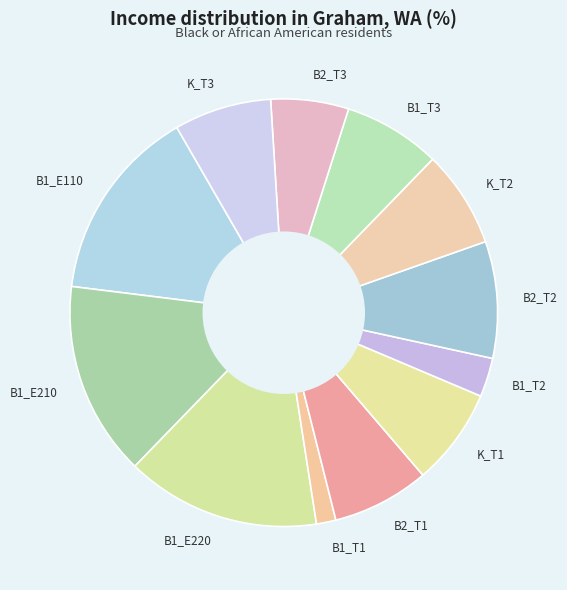

Which slice is the smallest?

B1_T1